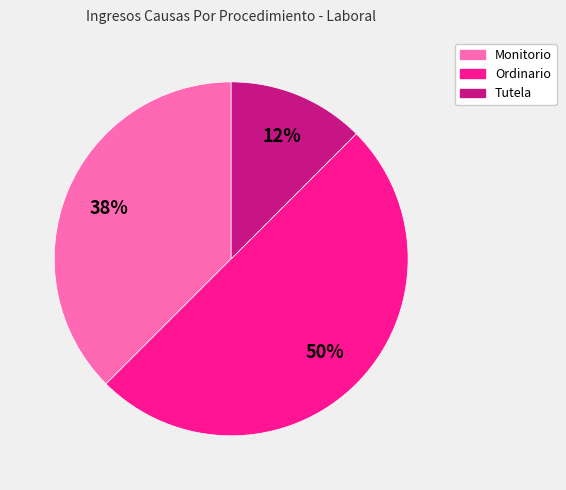

To the nearest percent, what is the average slice percentage?

33%